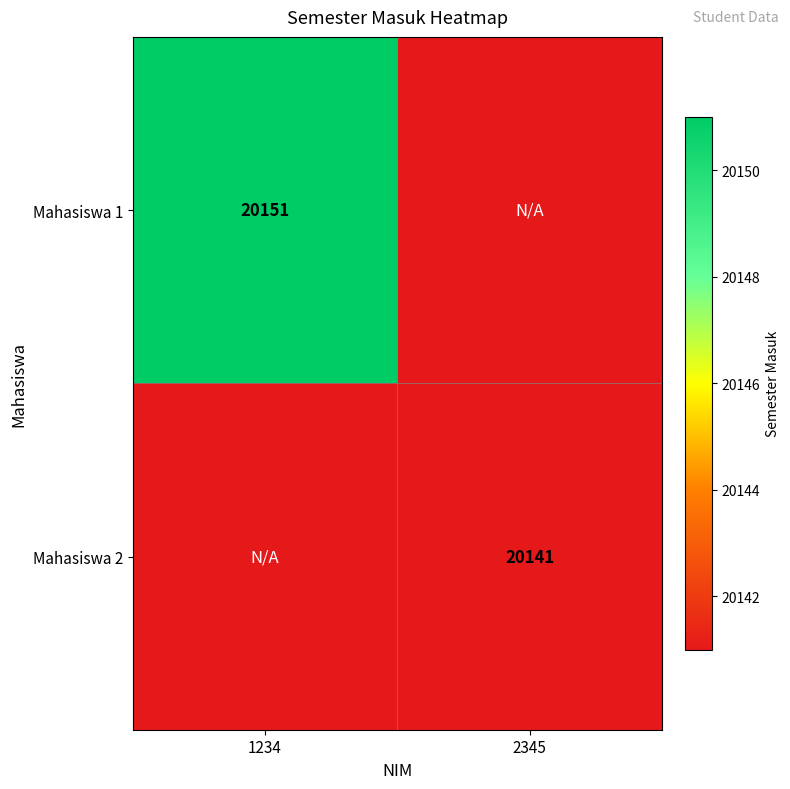

How many categories are shown in the chart?

2